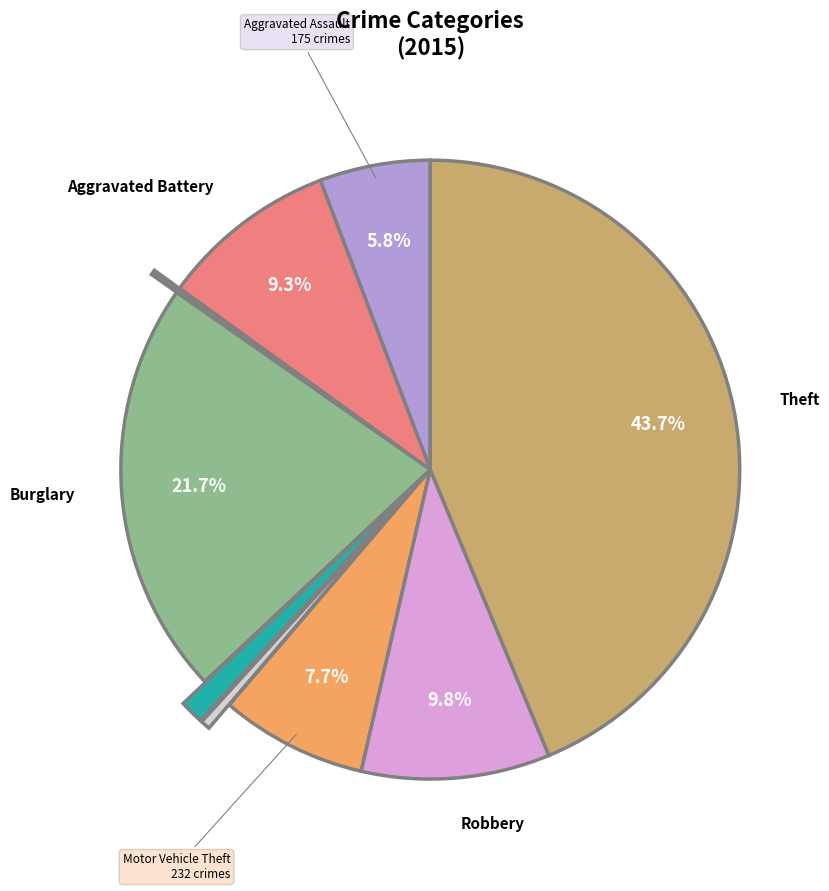

Does any single category account for the majority?

No